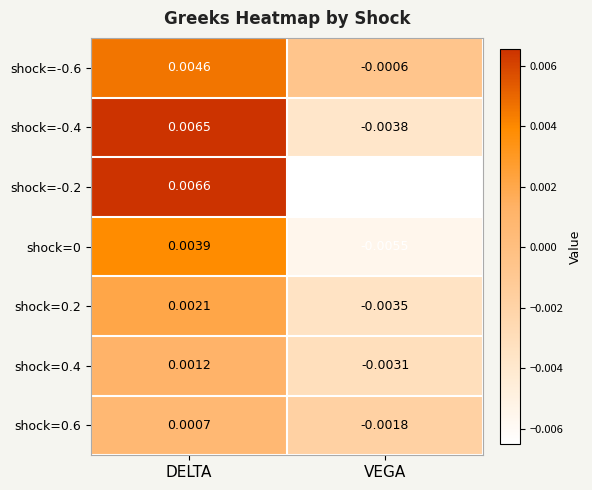

At which category is the sum across all series the highest?

DELTA